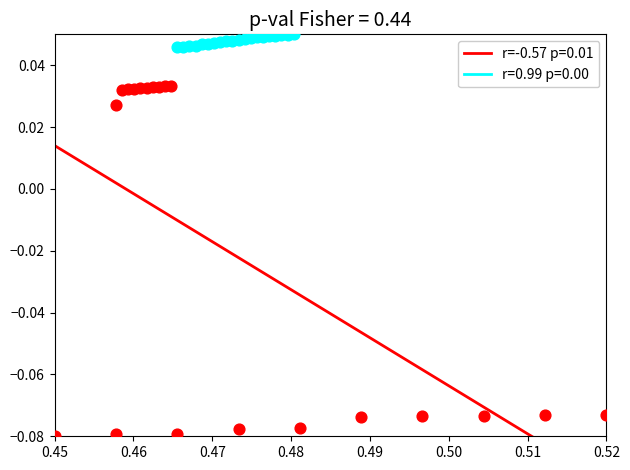

What are all the series names shown in the legend?

r=-0.57 p=0.01, r=0.99 p=0.00